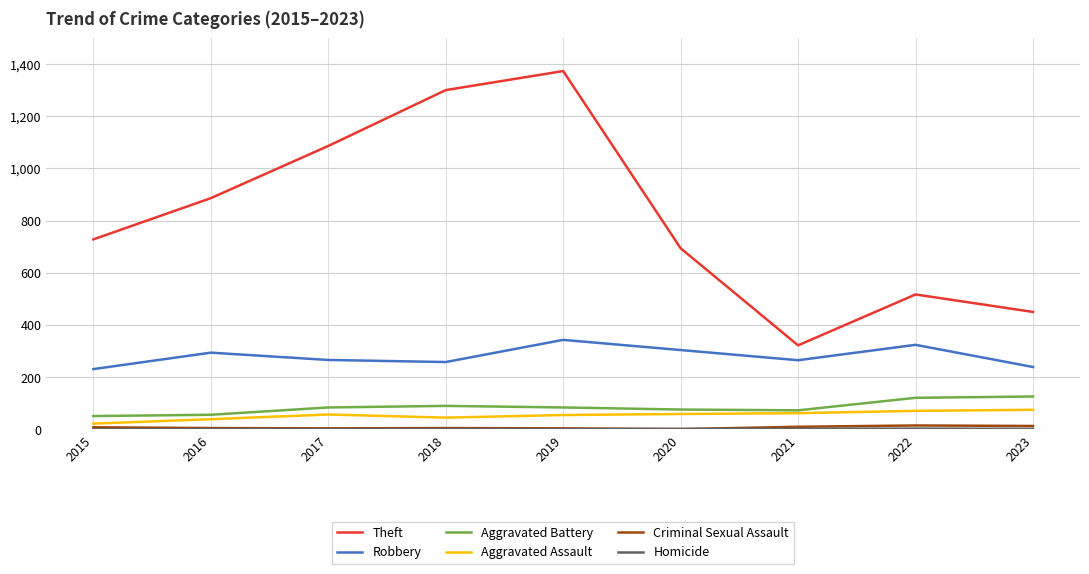

True or false: Criminal Sexual Assault has a value of 4 at 2019.

True